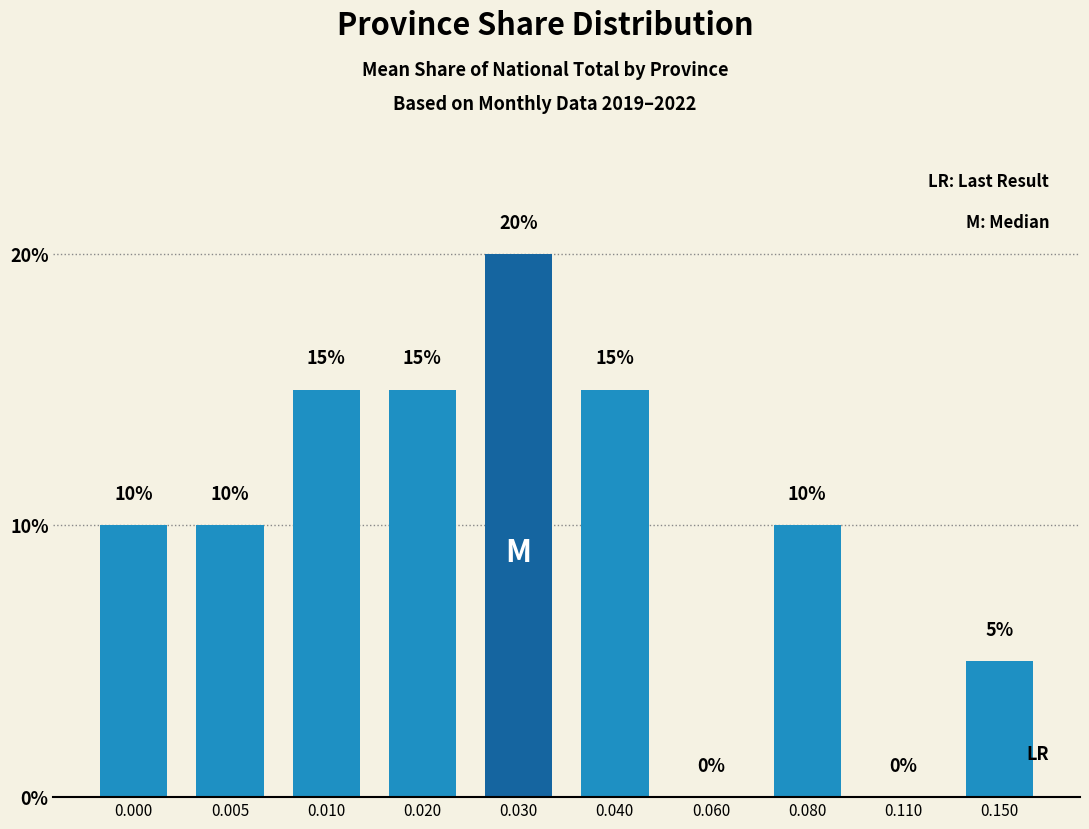

Are the bars horizontal?

No